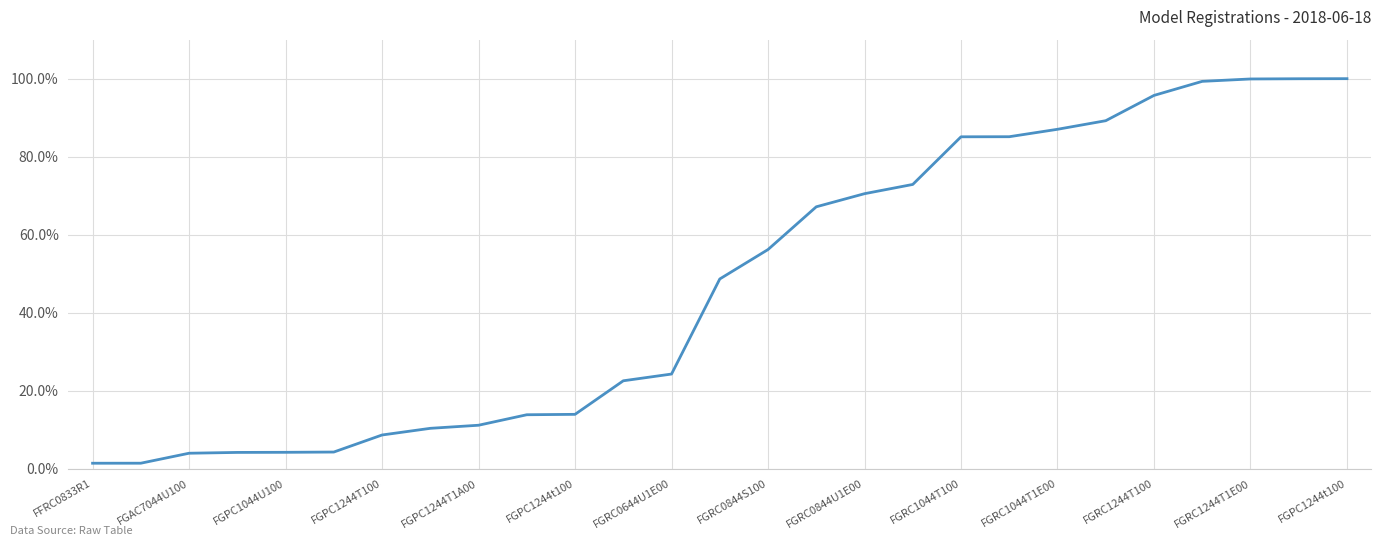

True or false: there are more than 2 points higher than both neighbors.

False